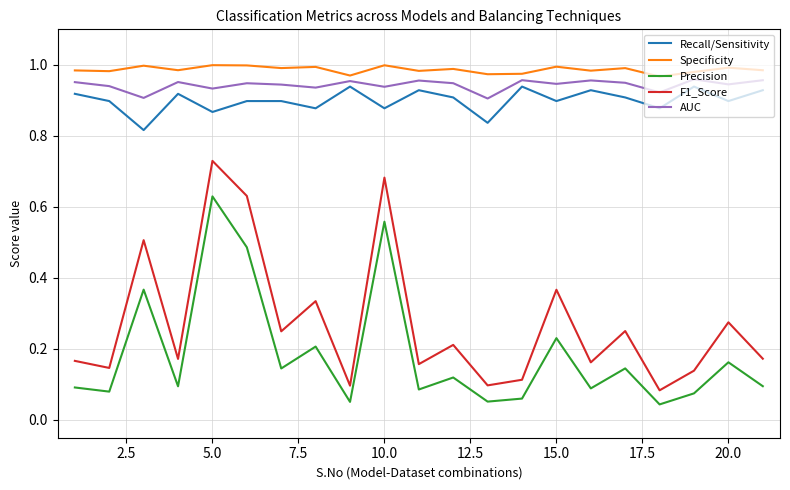

Which series has the widest spread of values?

F1_Score